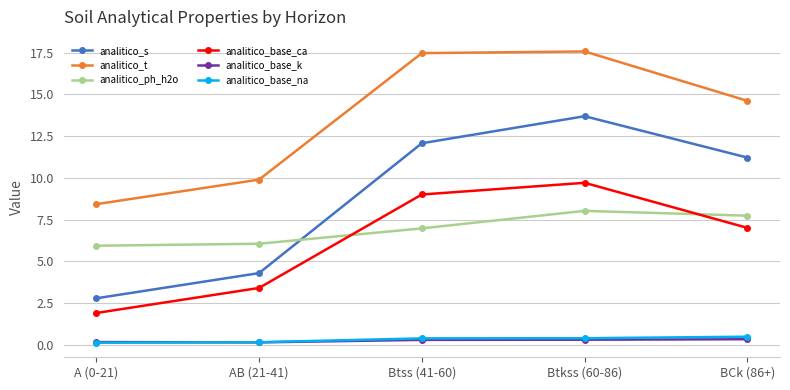

At how many categories does at least one series exceed 12?

3